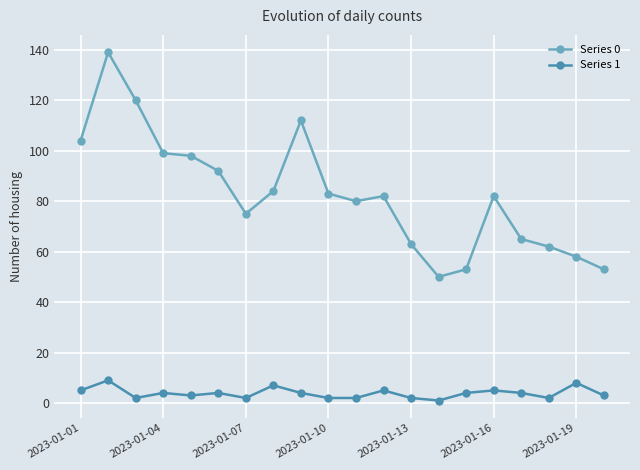

Which series has the largest total across all categories?

Series 0